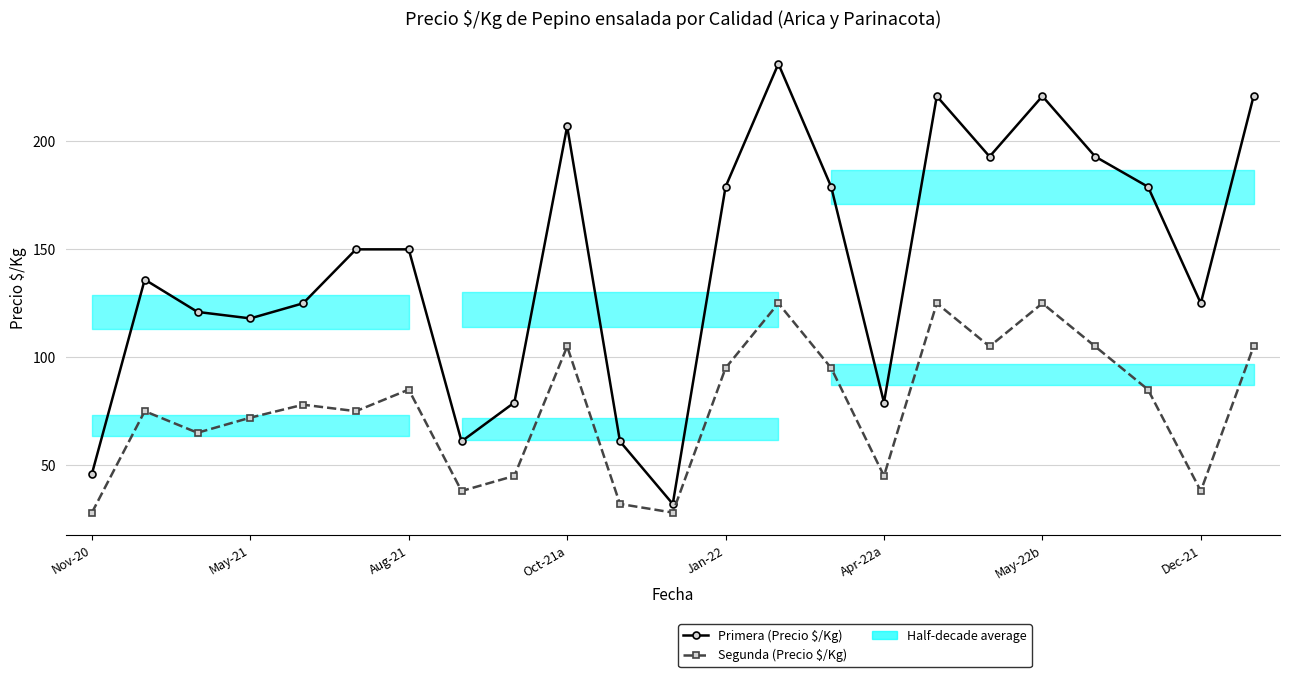

Reading left to right, list all the values displayed in this chart.

Primera (Precio $/Kg): 46	136	121	118	125	150	150	61	79	207	61	32	179	236	179	79	221	193	221	193	179	125	221
Segunda (Precio $/Kg): 28	75	65	72	78	75	85	38	45	105	32	28	95	125	95	45	125	105	125	105	85	38	105